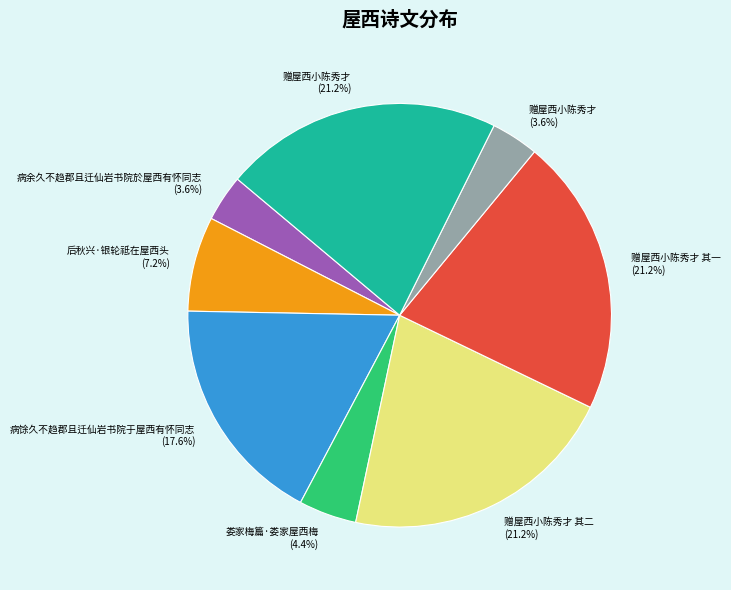

Does any single category account for the majority?

No